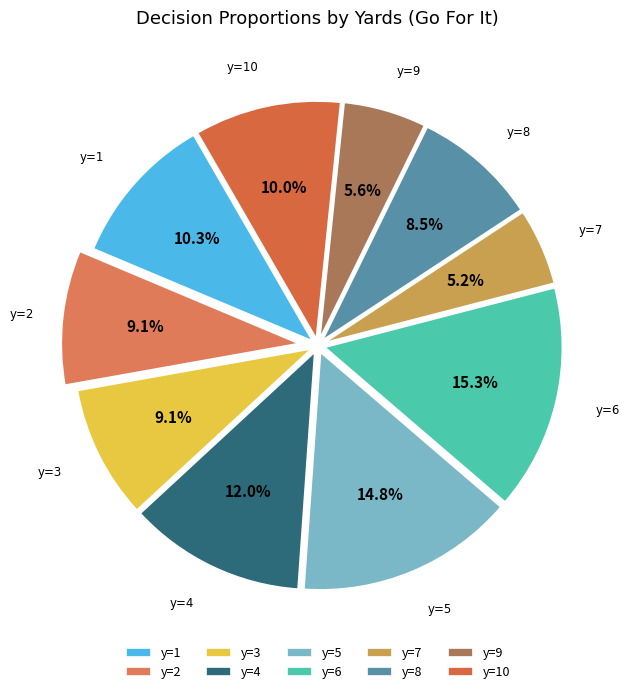

Does any single category account for the majority?

No